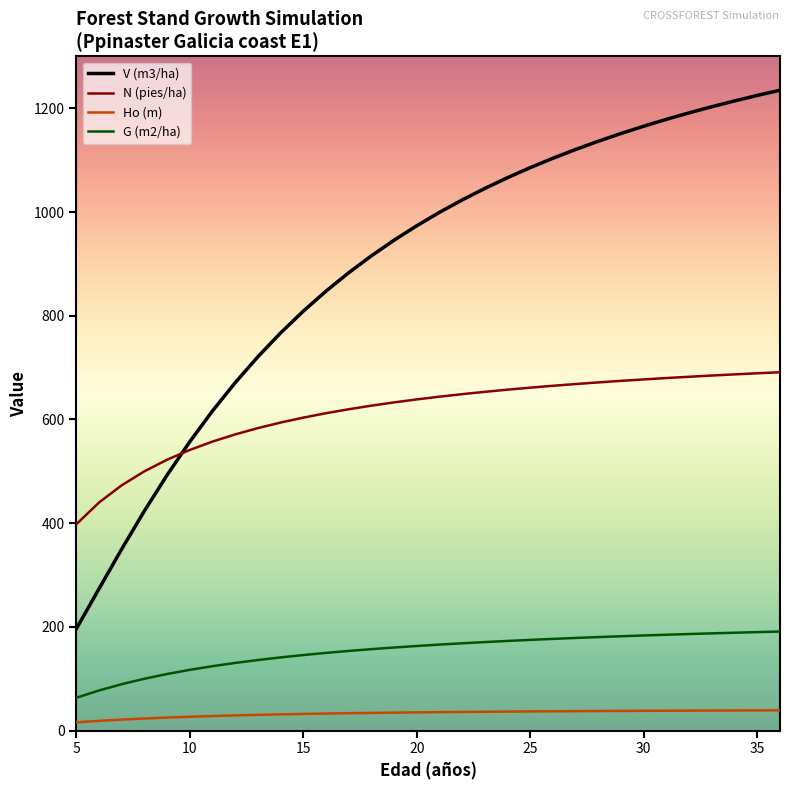

True or false: G (m2/ha) and Ho (m) intersect in this chart.

False